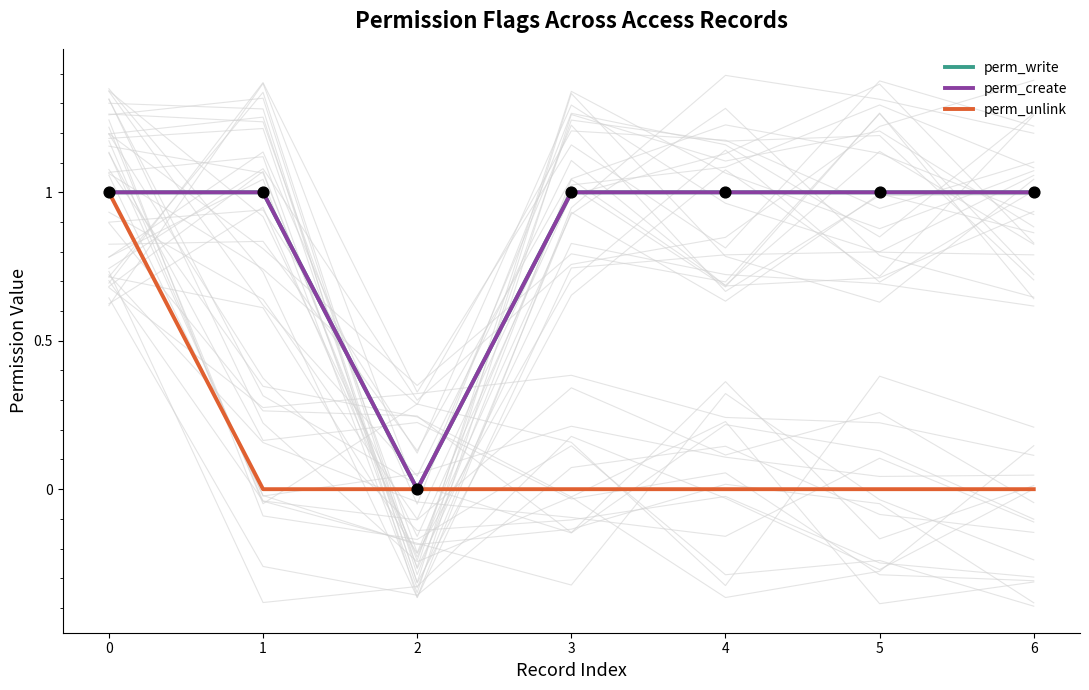

Which series contains the highest Y value?

perm_write